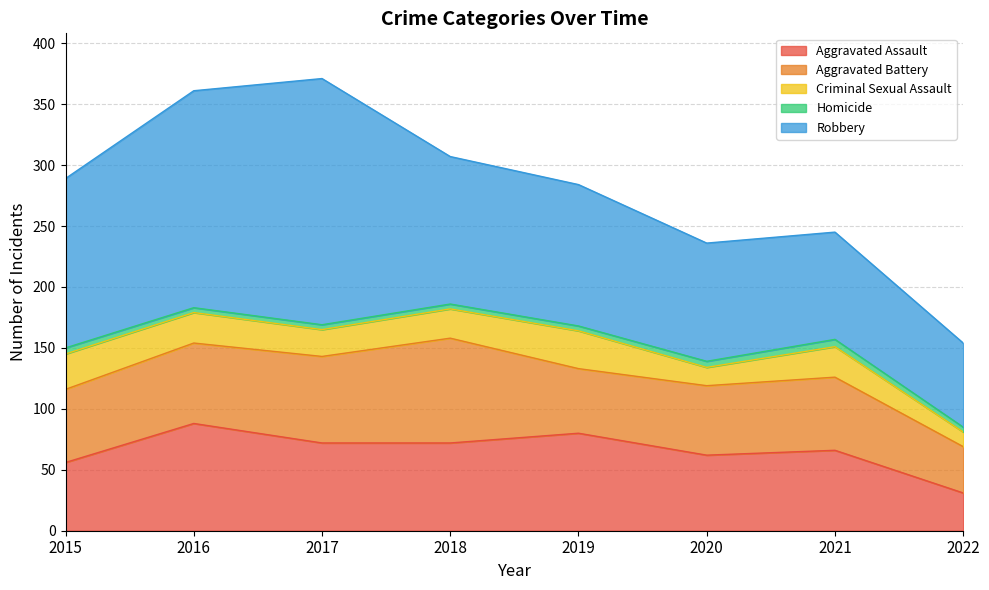

What is the minimum value for Aggravated Battery?

38